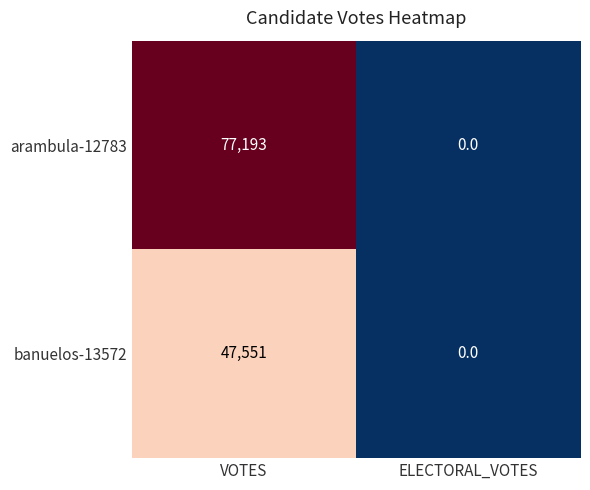

The value of arambula-12783 at ELECTORAL_VOTES is 0. True or false?

True